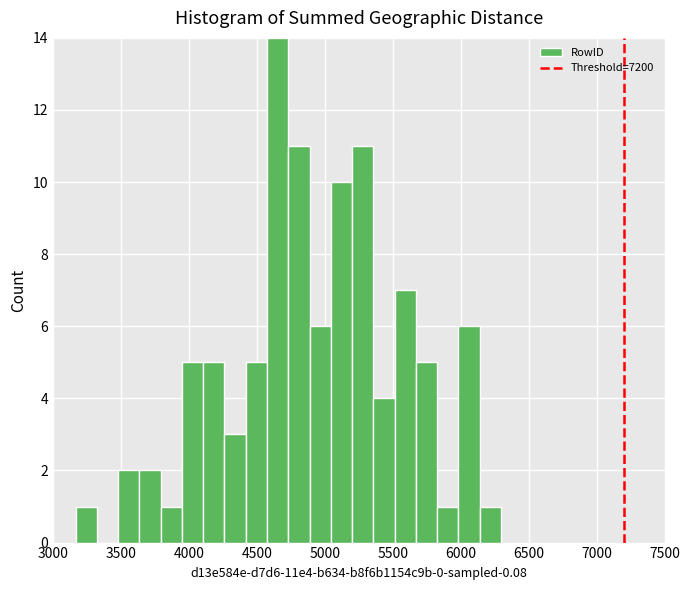

Read against the x-axis, roughly where is the centre of the tallest bar?

4650